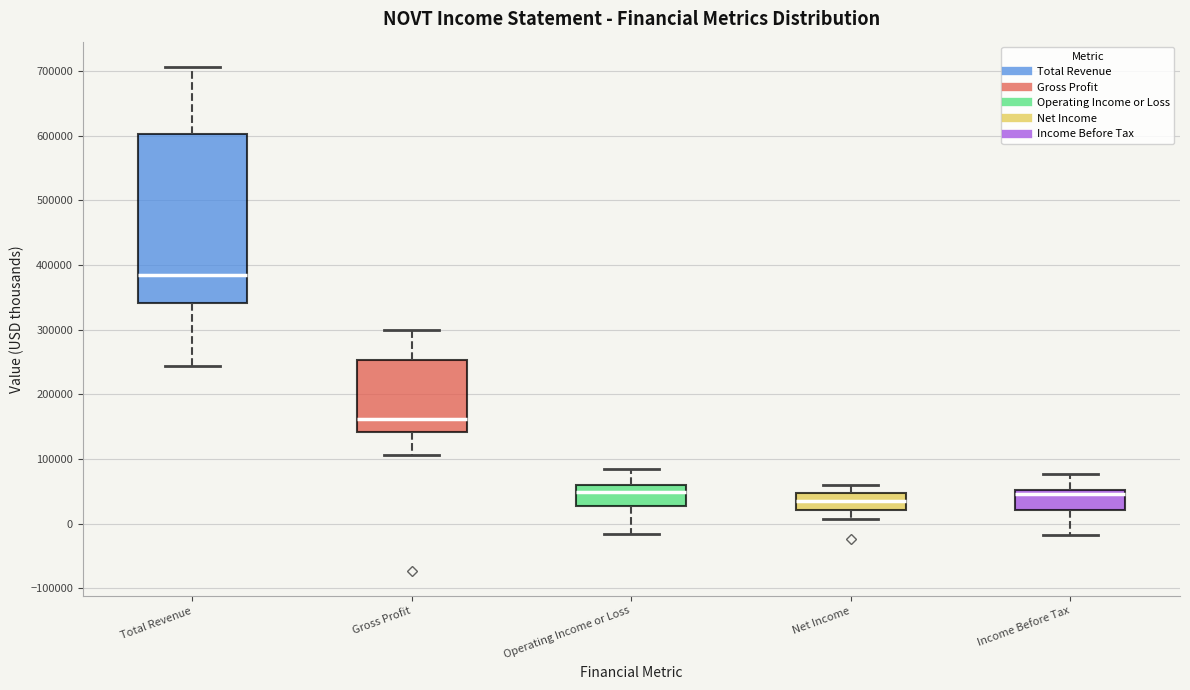

Comparing the boxes themselves (not the whiskers), which one is the tallest?

Total Revenue